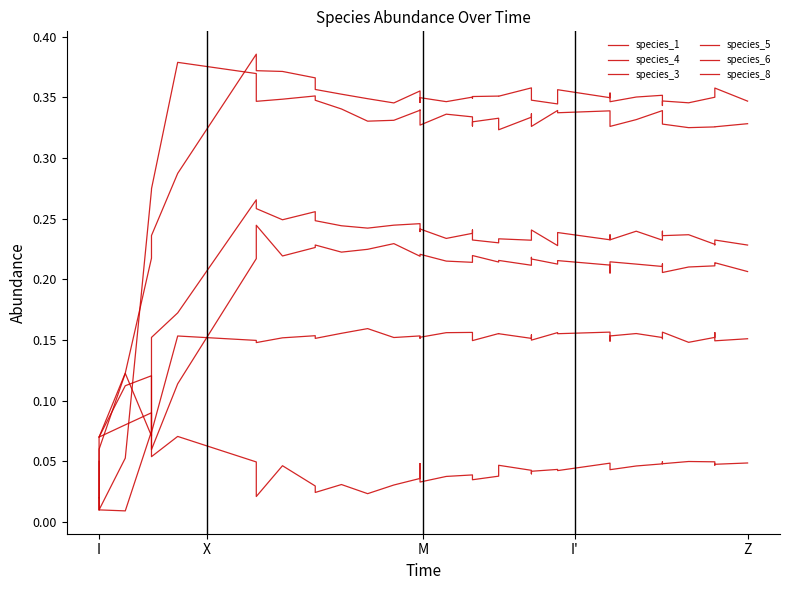

What is the average value of the species_5 series?

0.2